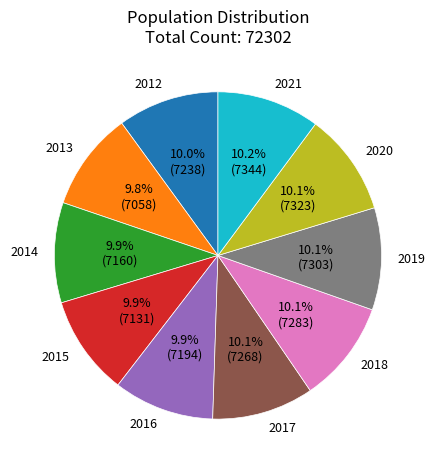

Is it true that 2021 is 10% of the pie?

True